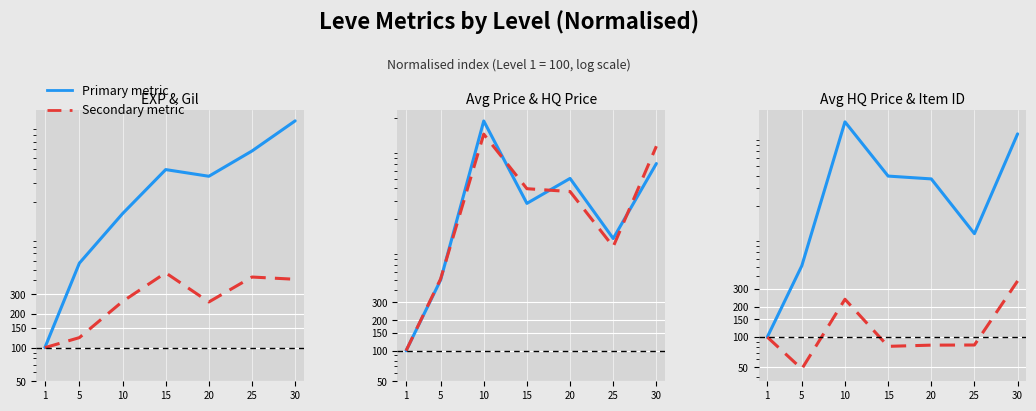

At which category does Leve Item ID reach its first local valley?

5